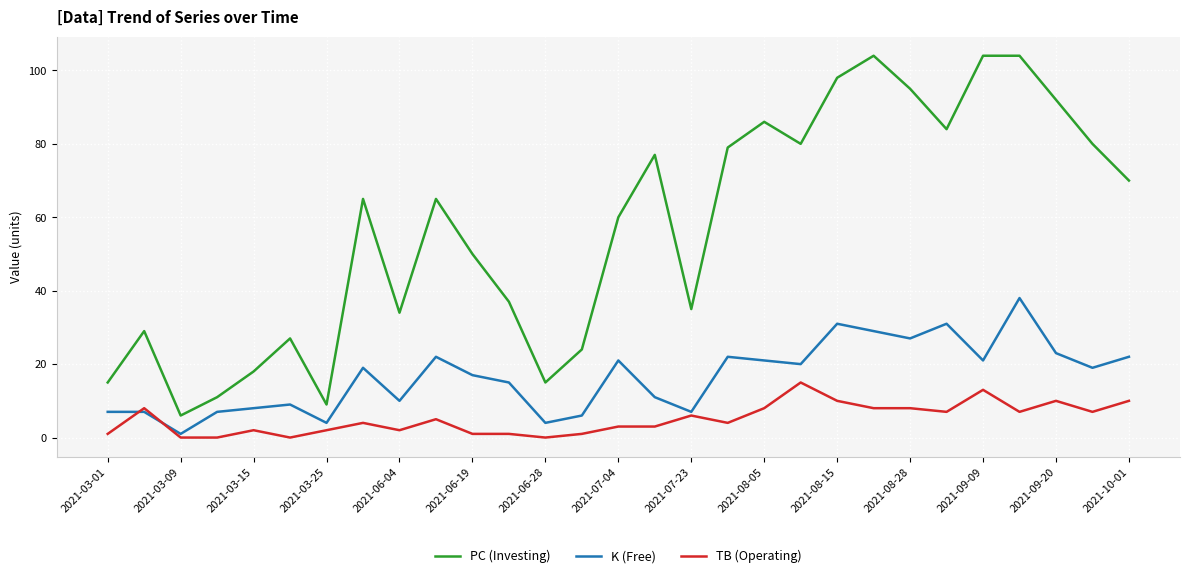

Reading left to right, list all the values displayed in this chart.

PC (Investing): 15	29	6	11	18	27	9	65	34	65	50	37	15	24	60	77	35	79	86	80	98	104	95	84	104	104	92	80	70
K (Free): 7	7	1	7	8	9	4	19	10	22	17	15	4	6	21	11	7	22	21	20	31	29	27	31	21	38	23	19	22
TB (Operating): 1	8	0	0	2	0	2	4	2	5	1	1	0	1	3	3	6	4	8	15	10	8	8	7	13	7	10	7	10